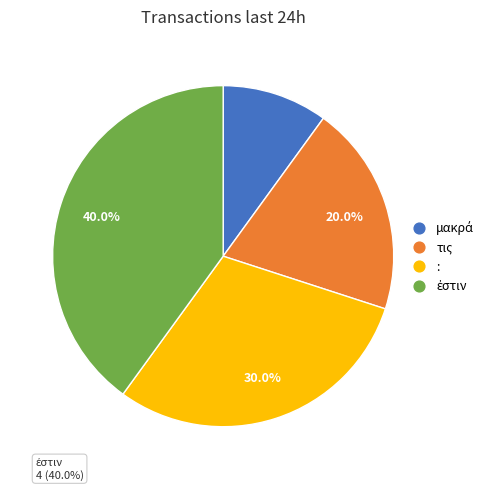

Which category has the biggest portion of the pie?

ἐστιν